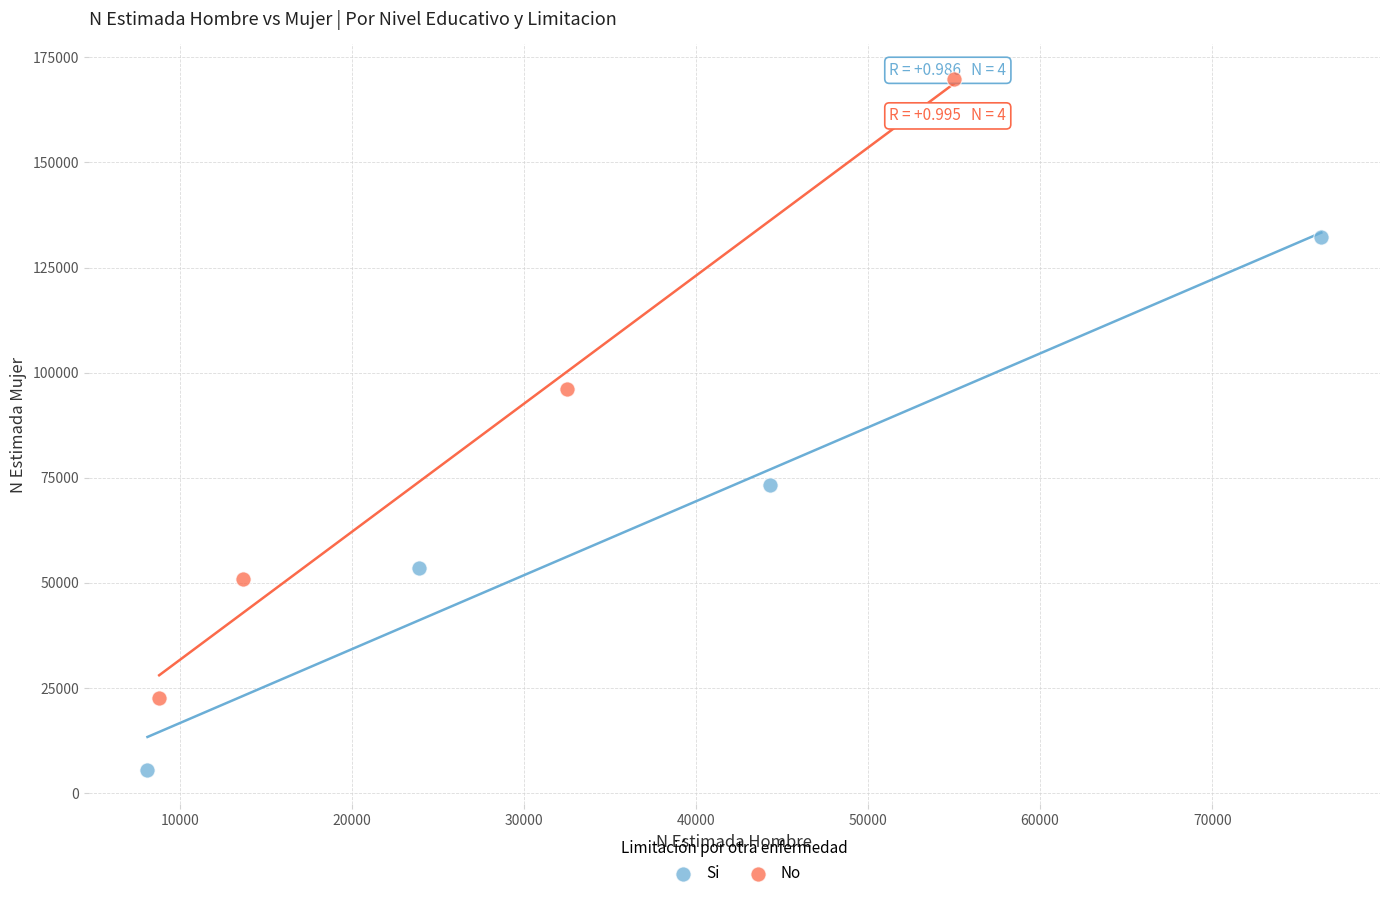

What are all the series names shown in the legend?

Si, No